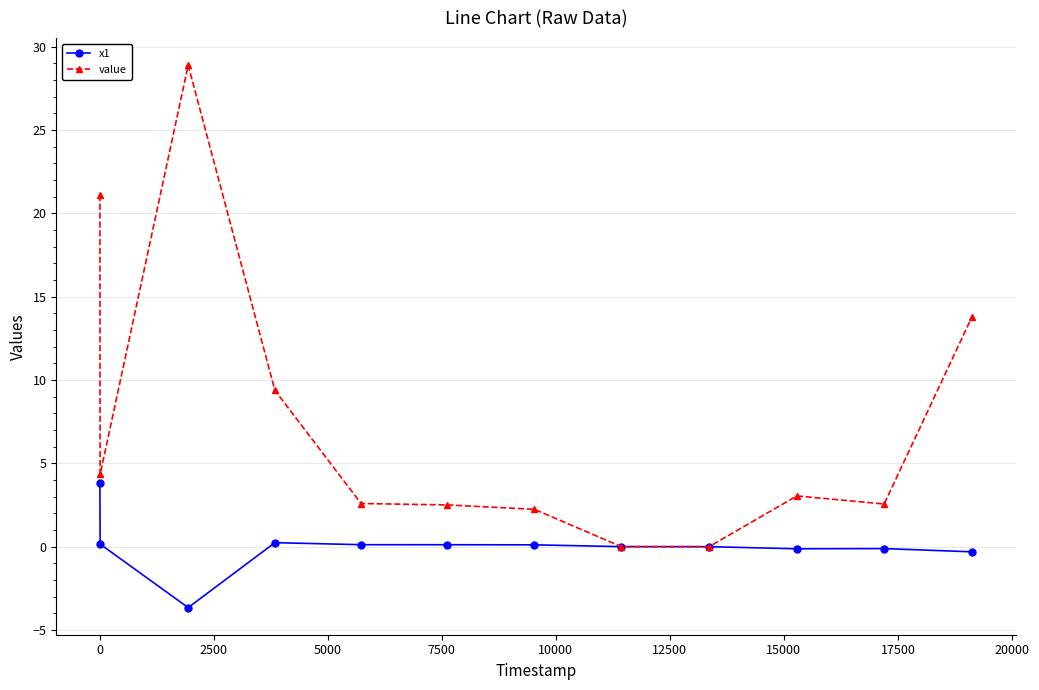

Rank the series by their maximum value, from highest to lowest.

value, x1